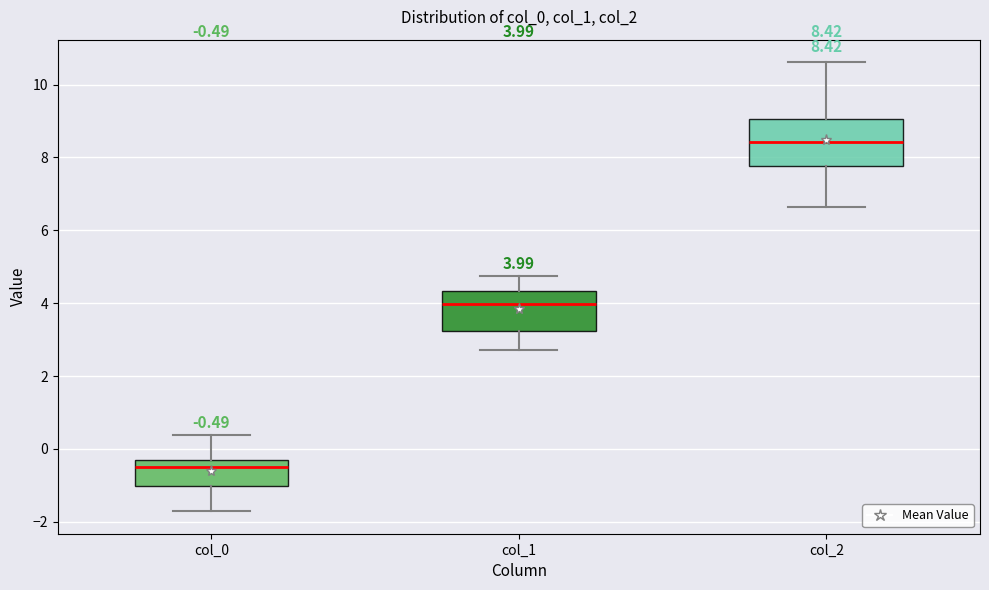

Which box has the highest median line?

col_2